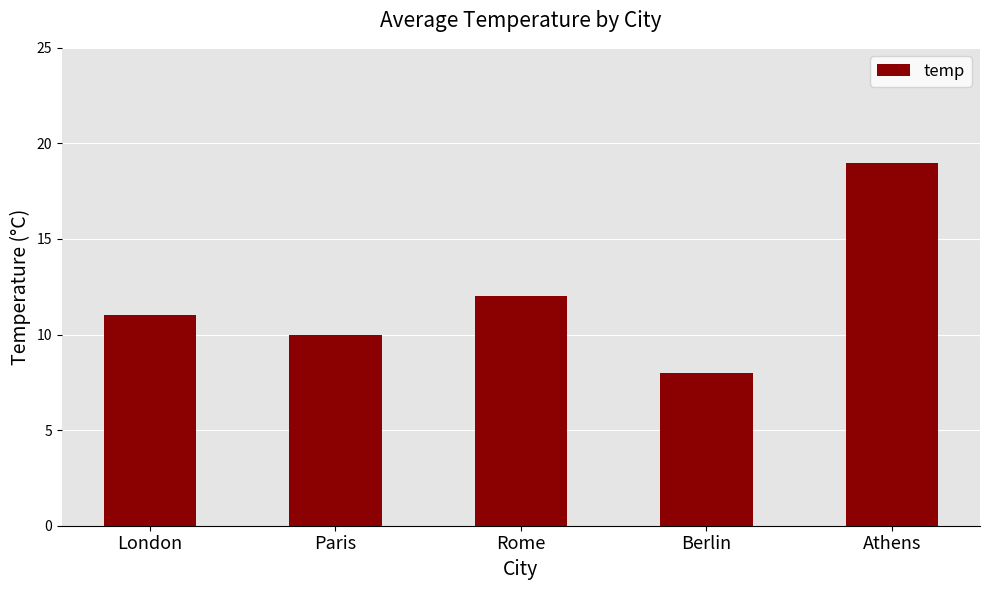

What is the label of the 5th bar from the left?

Athens